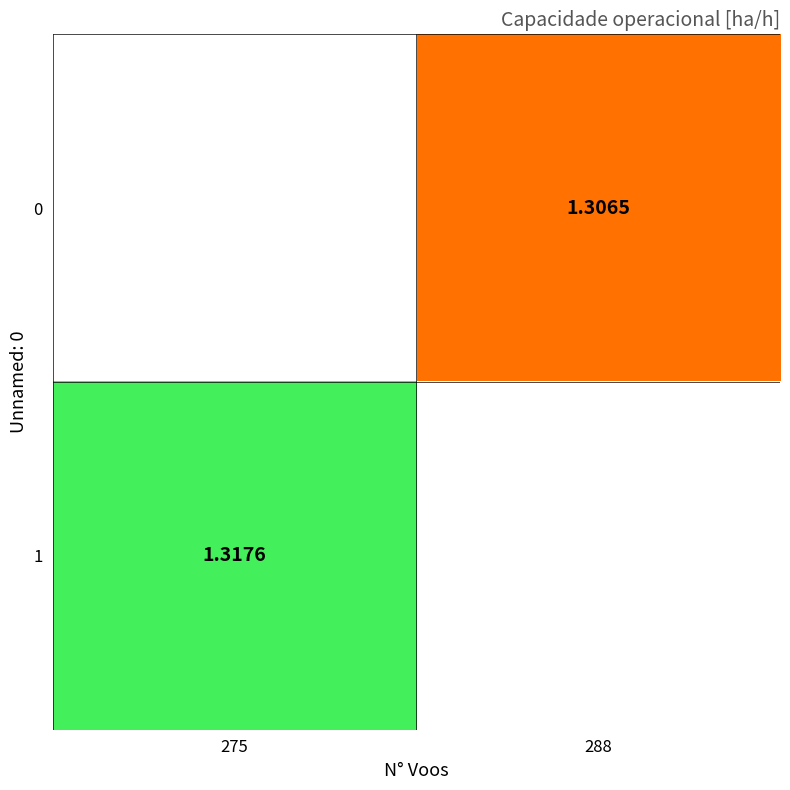

Where does the 0 series first go above 1?

288